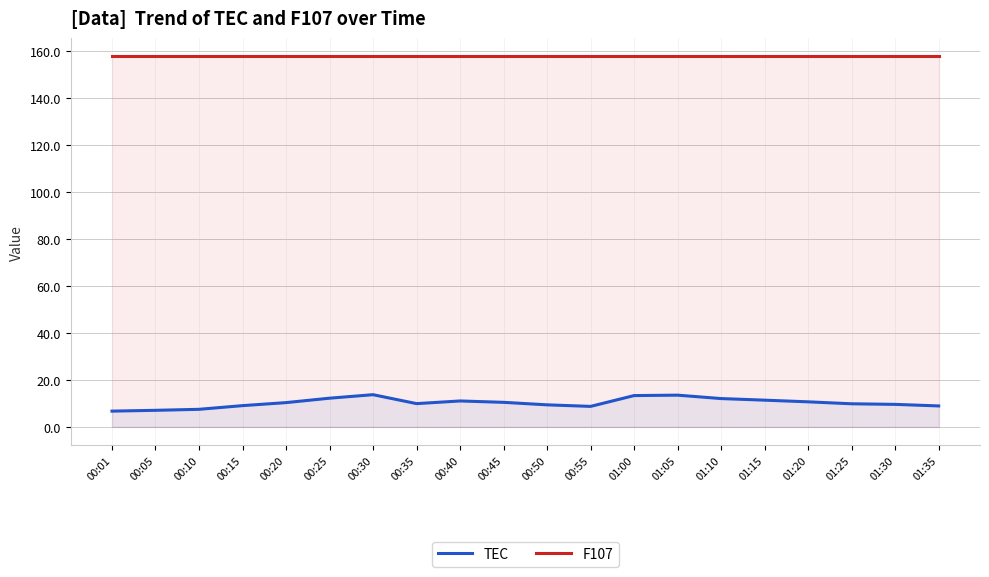

True or false: TEC has more than 0 interior local peaks.

True